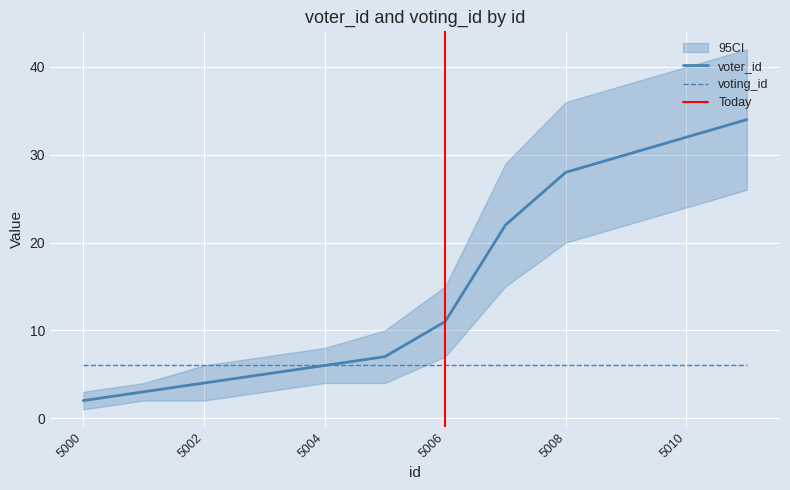

Rank the categories by value from lowest to highest.

5000, 5001, 5002, 5003, 5004, 5005, 5006, 5007, 5008, 5009, 5010, 5011